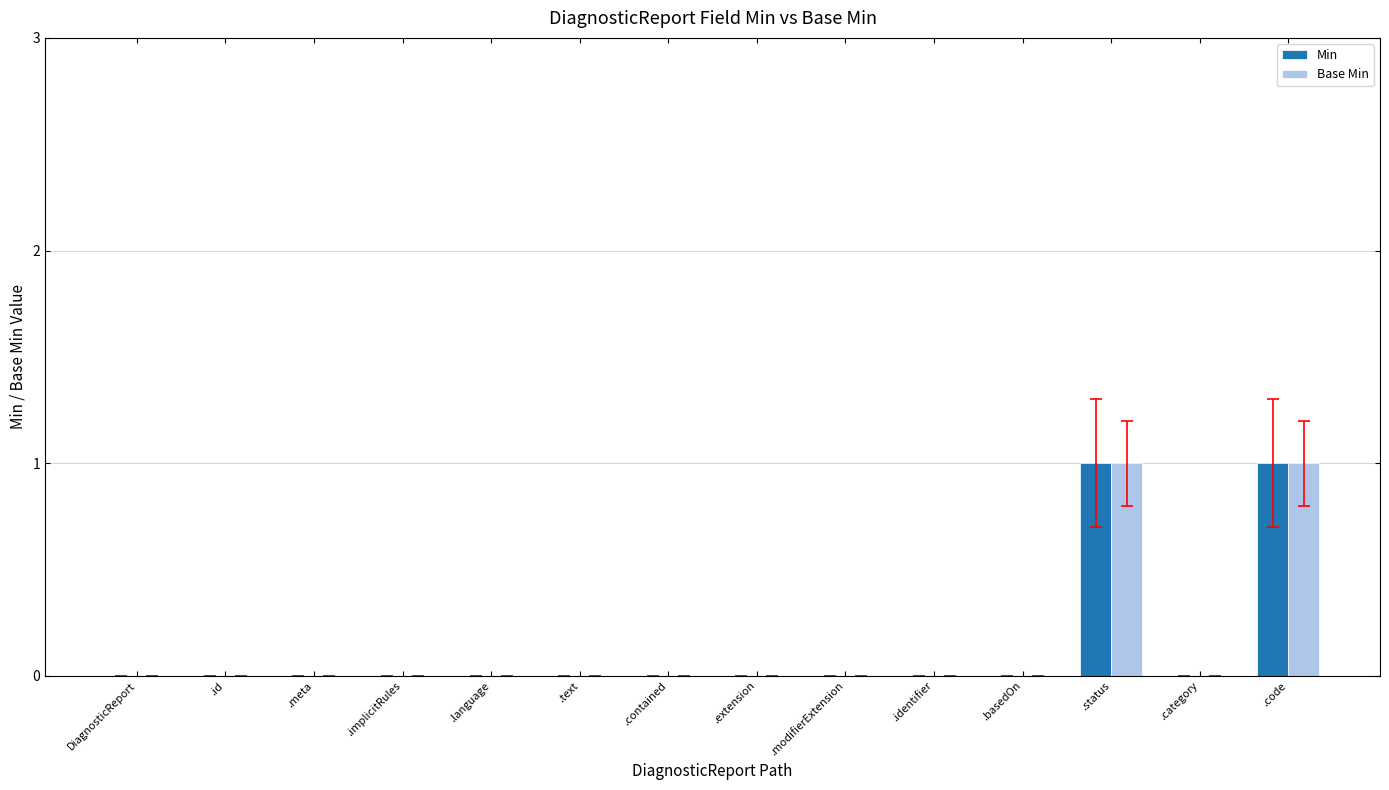

Count the number of categories in the chart.

14